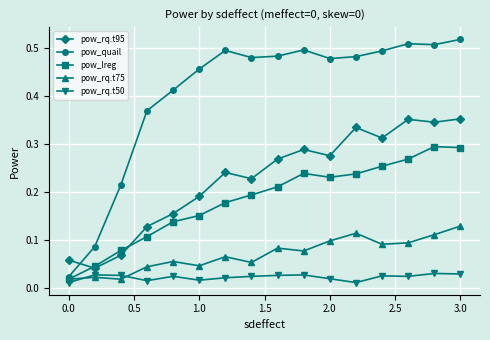

Rank the series by their maximum value, from lowest to highest.

pow_rq.t50, pow_rq.t75, pow_lreg, pow_rq.t95, pow_quail